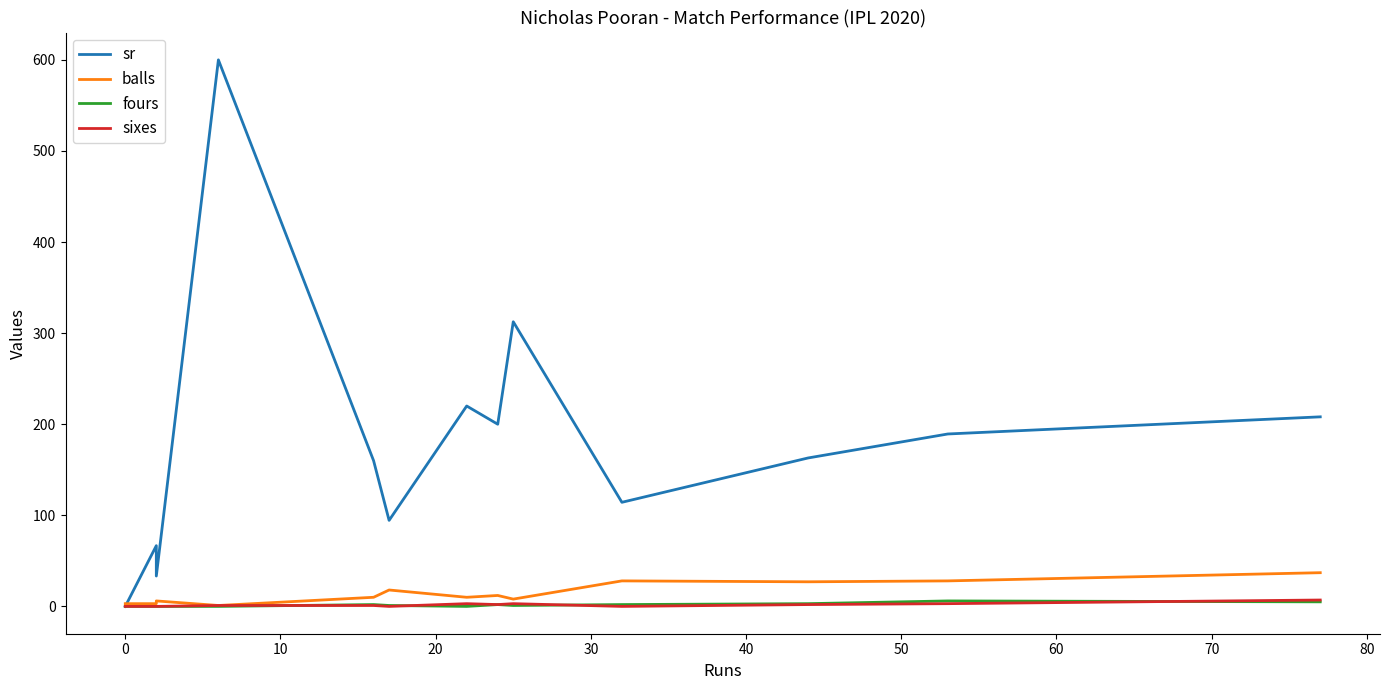

What is the sum of all sr values?

2361.6